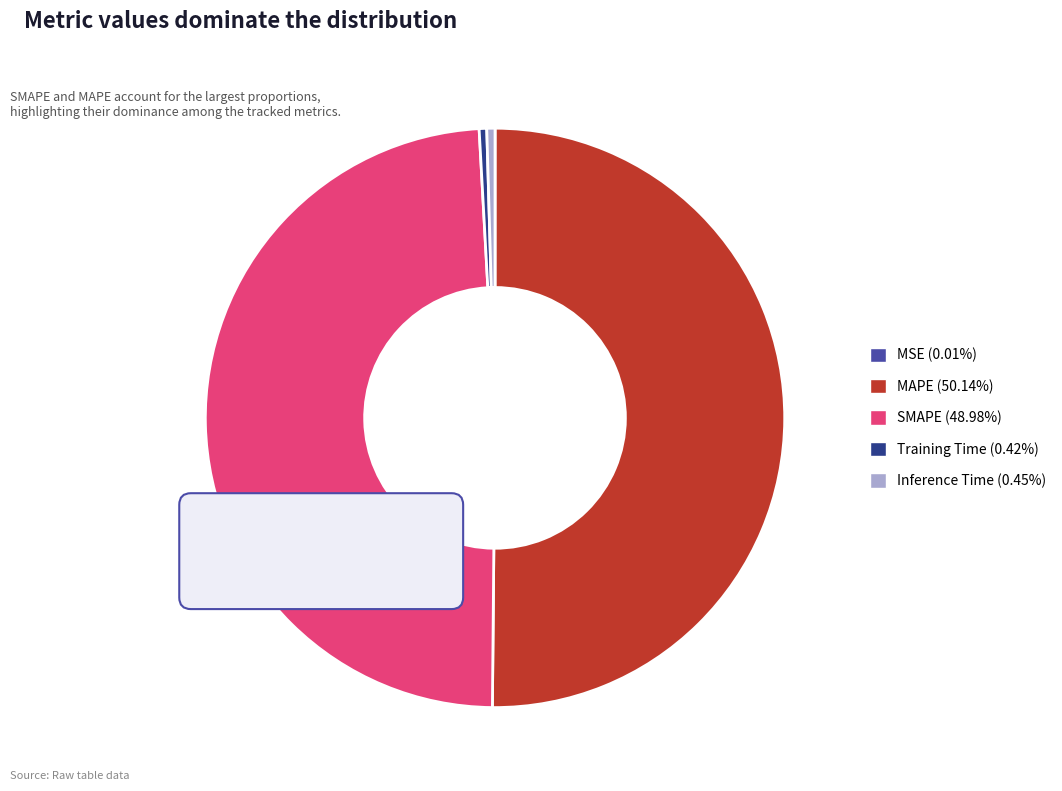

What is the total percentage of MSE and SMAPE?

49.0%